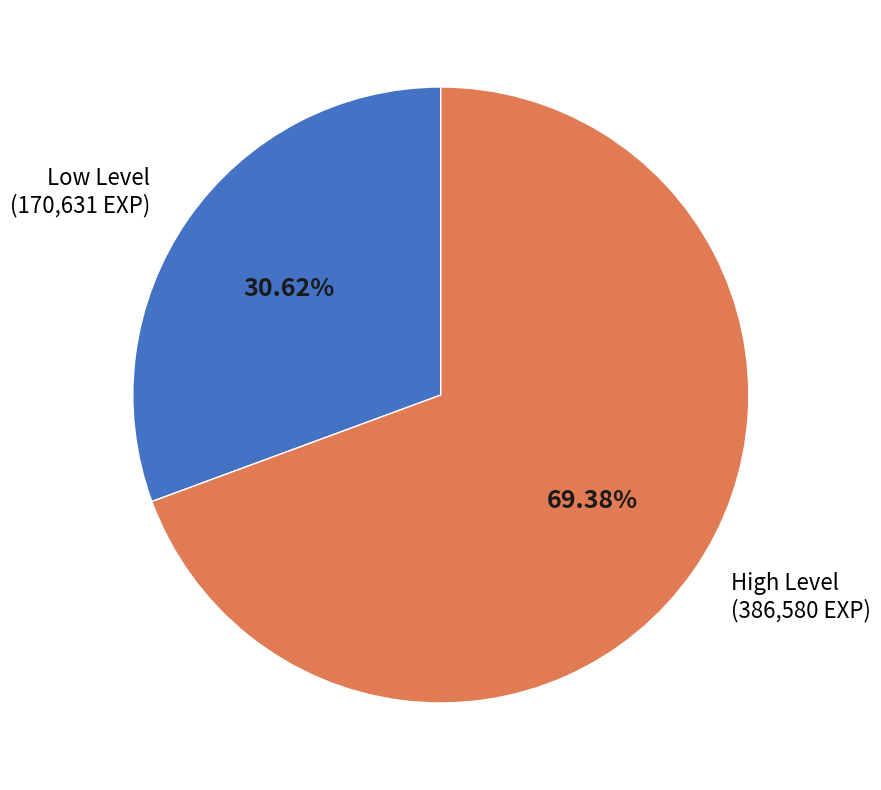

Which category accounts for the majority?

High Level (386,580 EXP)